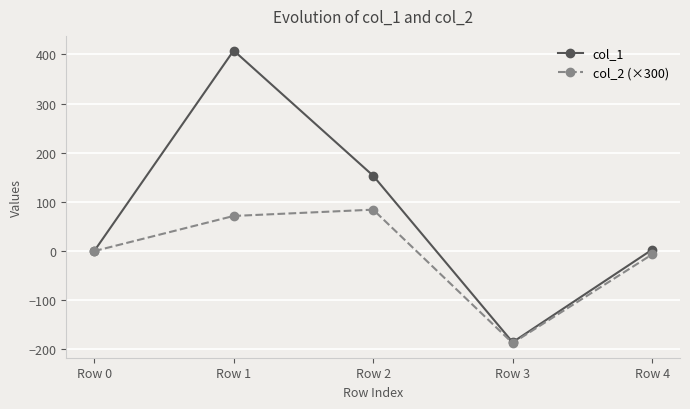

True or false: col_2 (×300) has a value of -182.2 at Row 0.

False